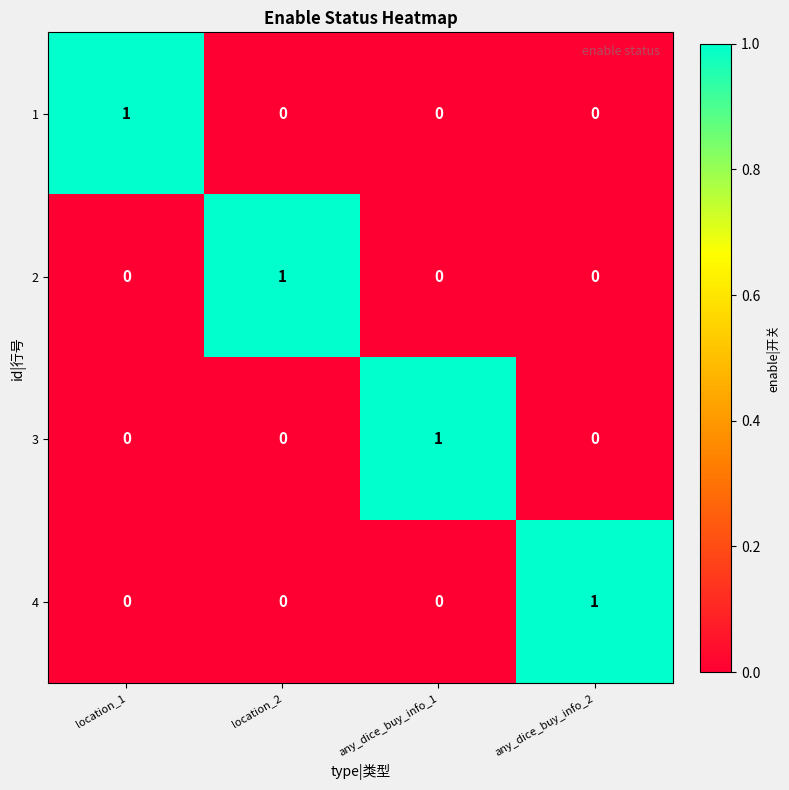

Is it true that 2 equals 0 at location_1?

True